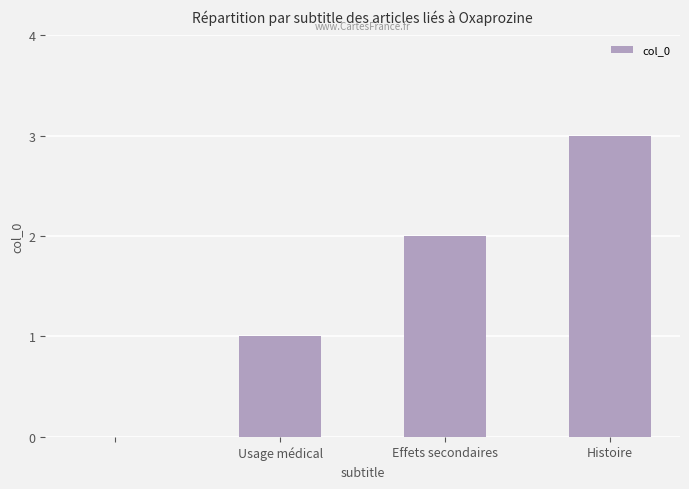

What is the sum of all values?

6